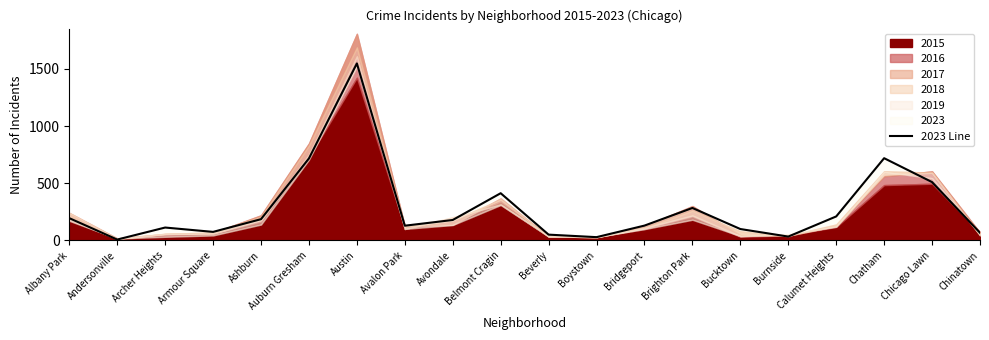

Which category has the lowest value across all series?

Andersonville